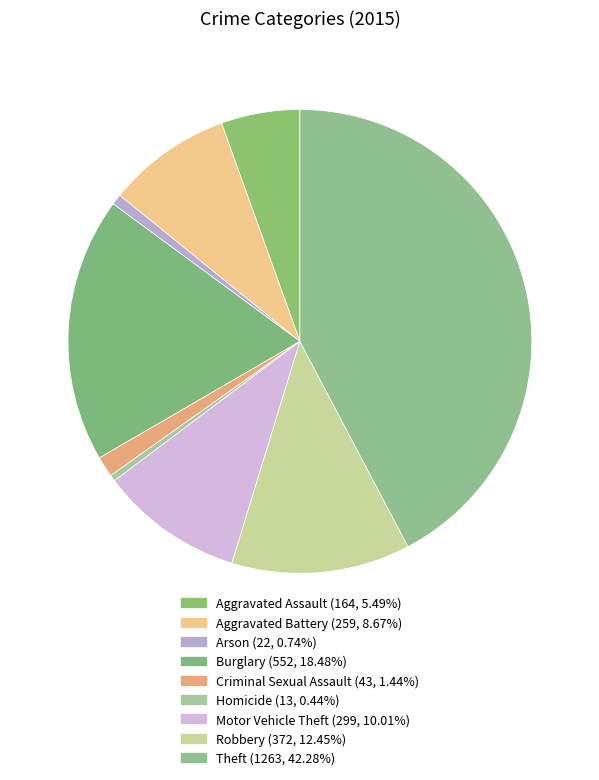

How many slices are in this pie chart?

9